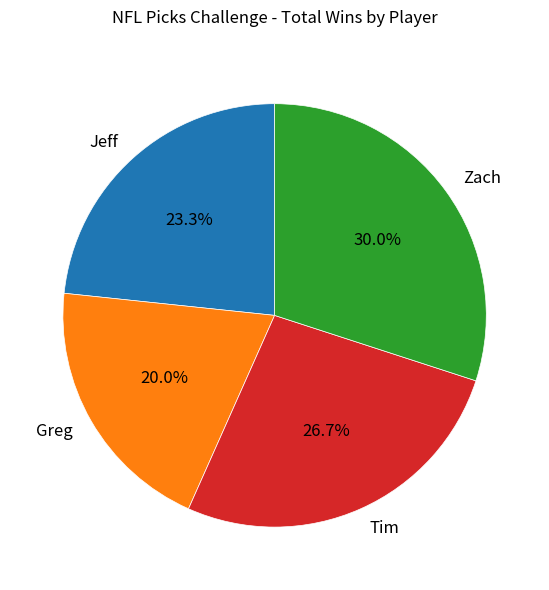

Which slice is the smallest?

Greg